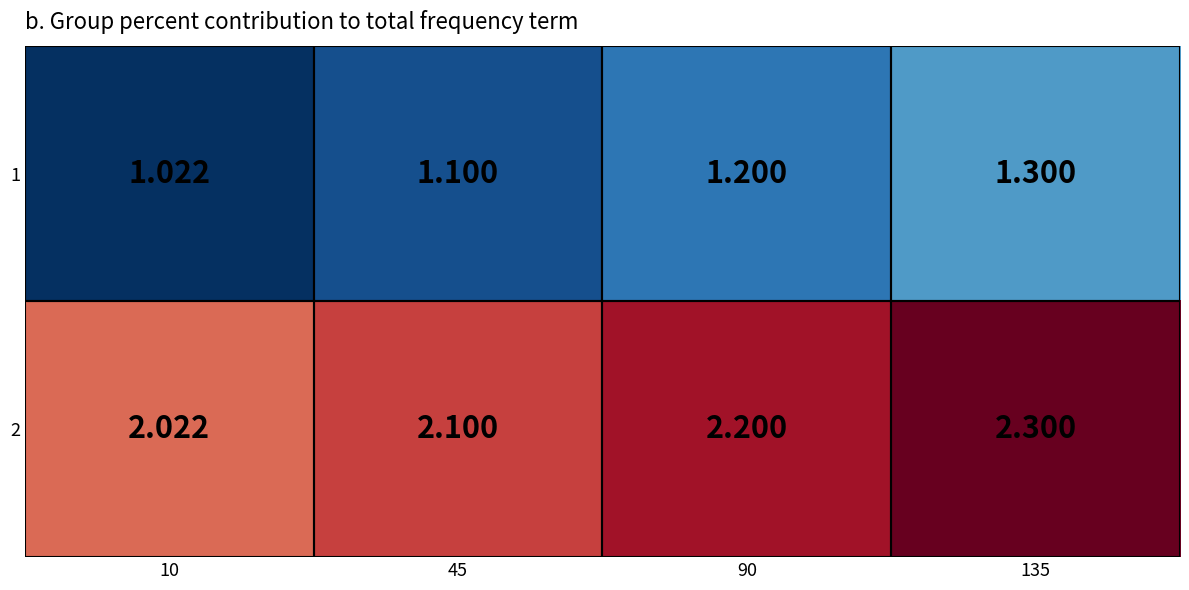

Is the value of 1 at 10 greater than the value of 2 at 10?

No